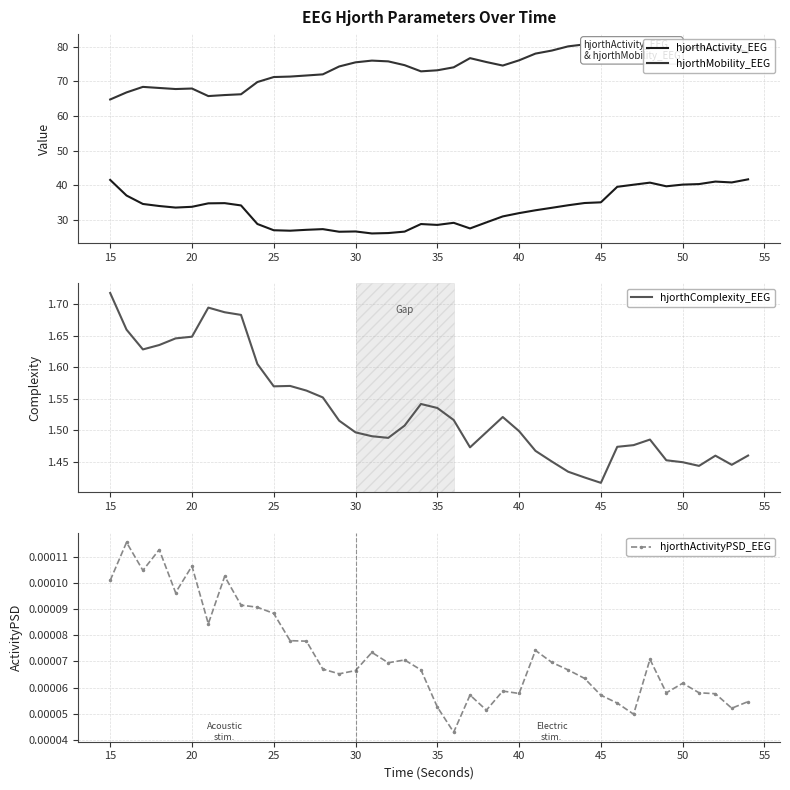

What is the minimum value for hjorthMobility_EEG?

64.7